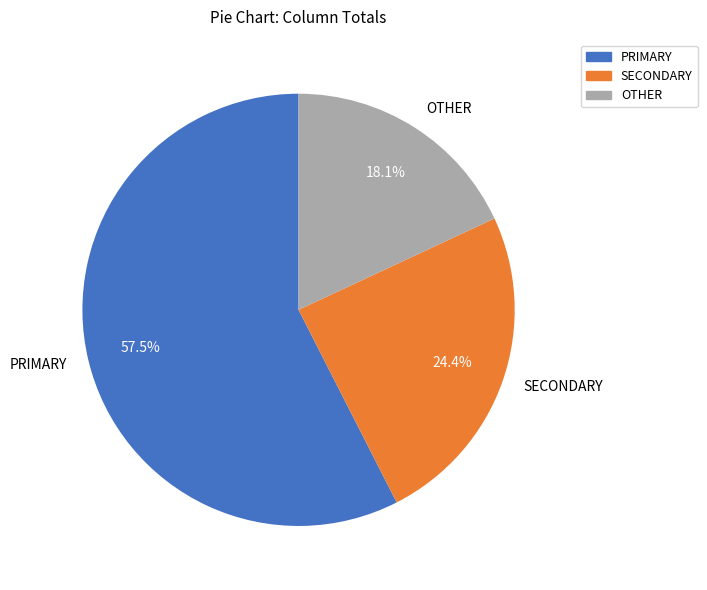

Which slice is the largest?

PRIMARY